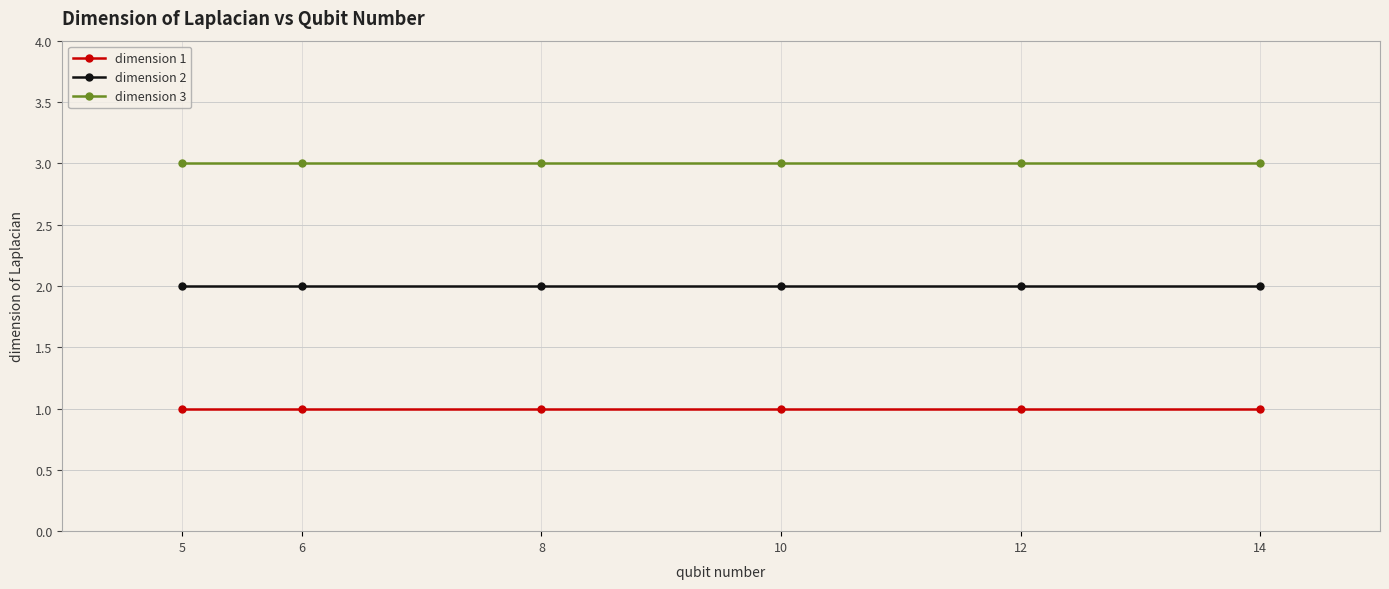

Reading left to right, extract all data points from this chart.

dimension 1: 5=1	6=1	8=1	10=1	12=1	14=1
dimension 2: 5=2	6=2	8=2	10=2	12=2	14=2
dimension 3: 5=3	6=3	8=3	10=3	12=3	14=3